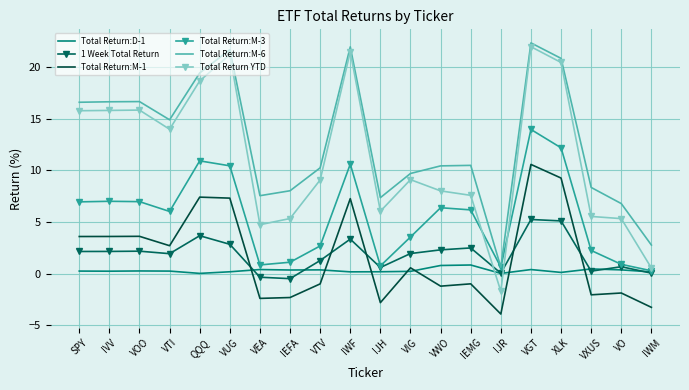

Which series has the widest spread of values?

Total Return YTD